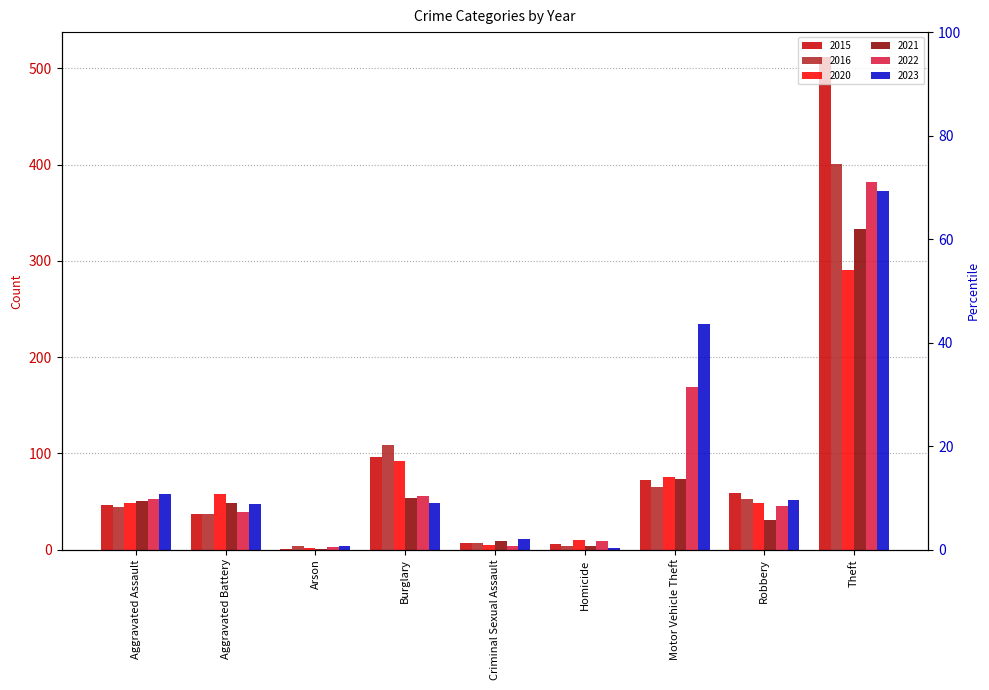

What is the average value of the 2023 series?

92